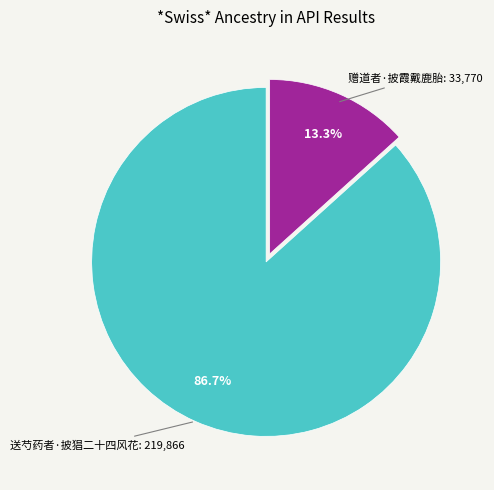

Is there any slice that represents more than half of the pie?

Yes